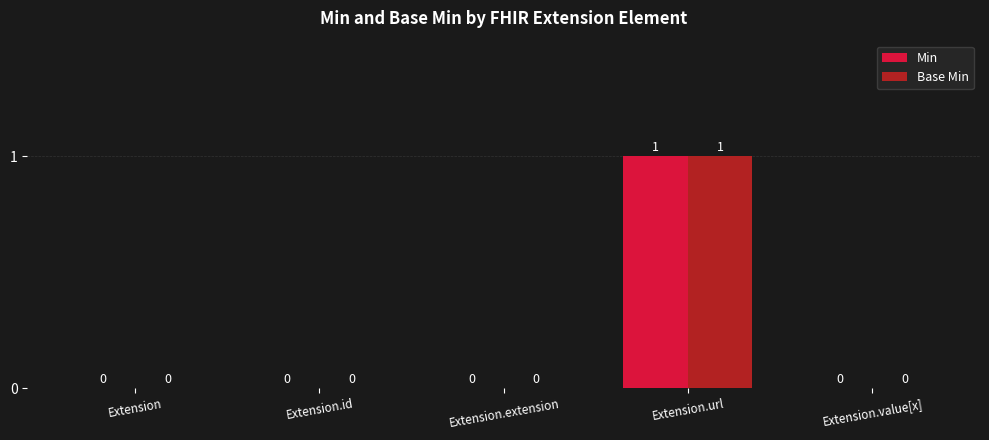

Read the Base Min value at Extension.url.

1